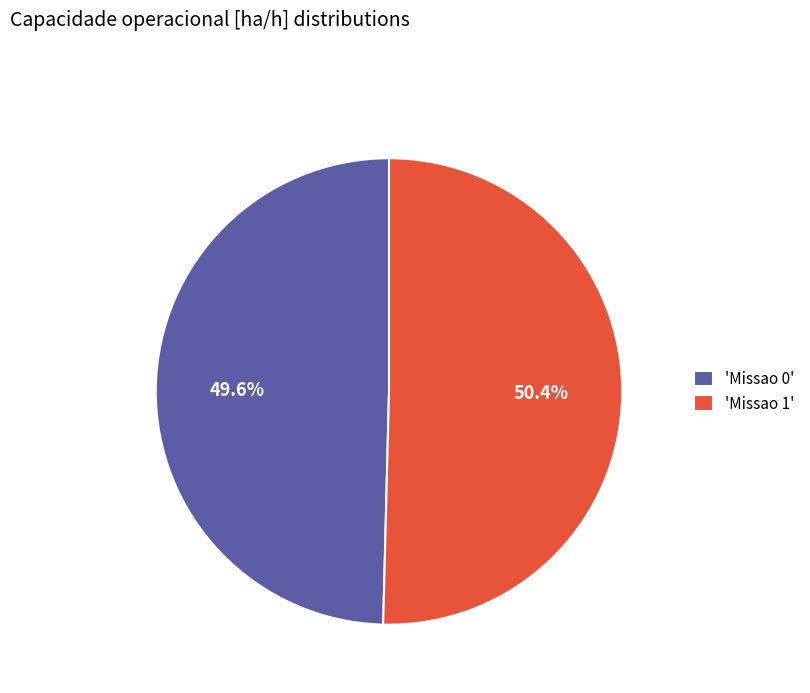

What portion of the pie excludes 'Missao 0'?

50.4%